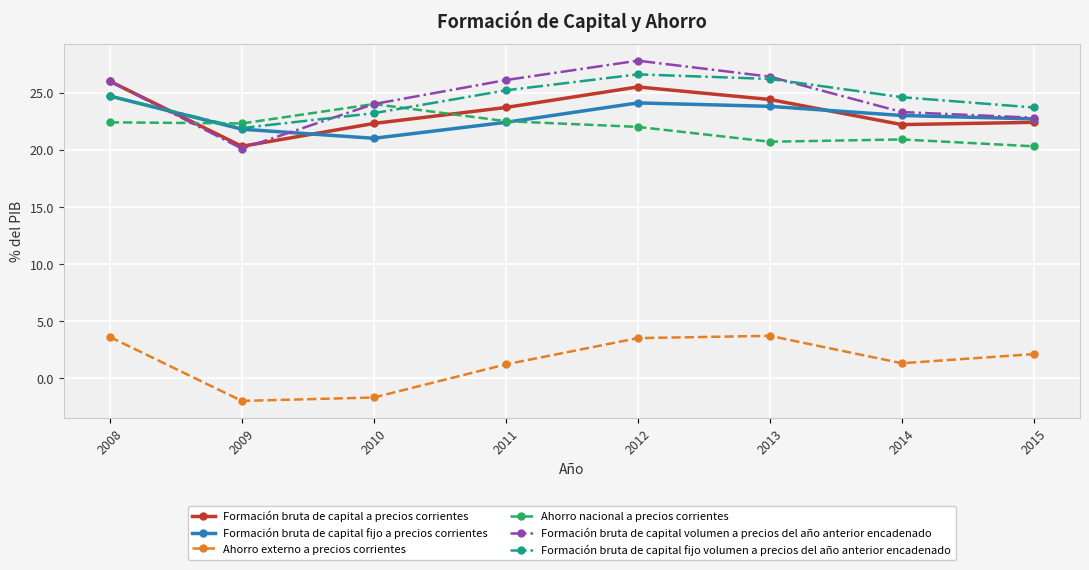

Where does the Formación bruta de capital fijo a precios corrientes series first go above 23?

2008